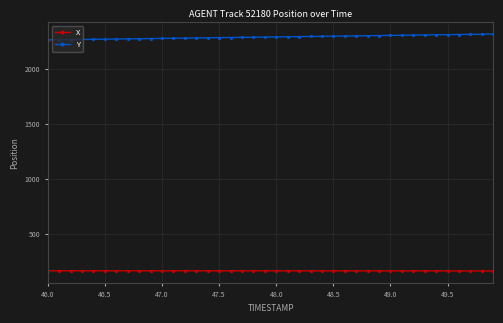

List the series in order of their peak value, highest first.

Y, X